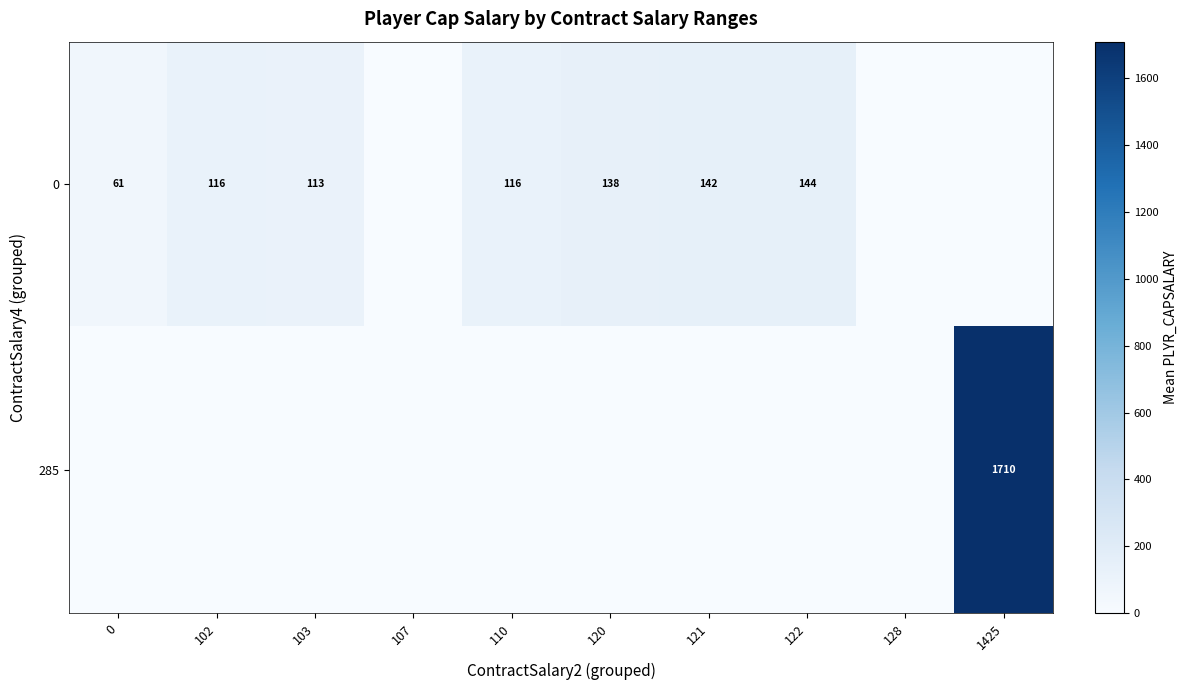

What is the difference between the 0 values at 102 and 122?

28